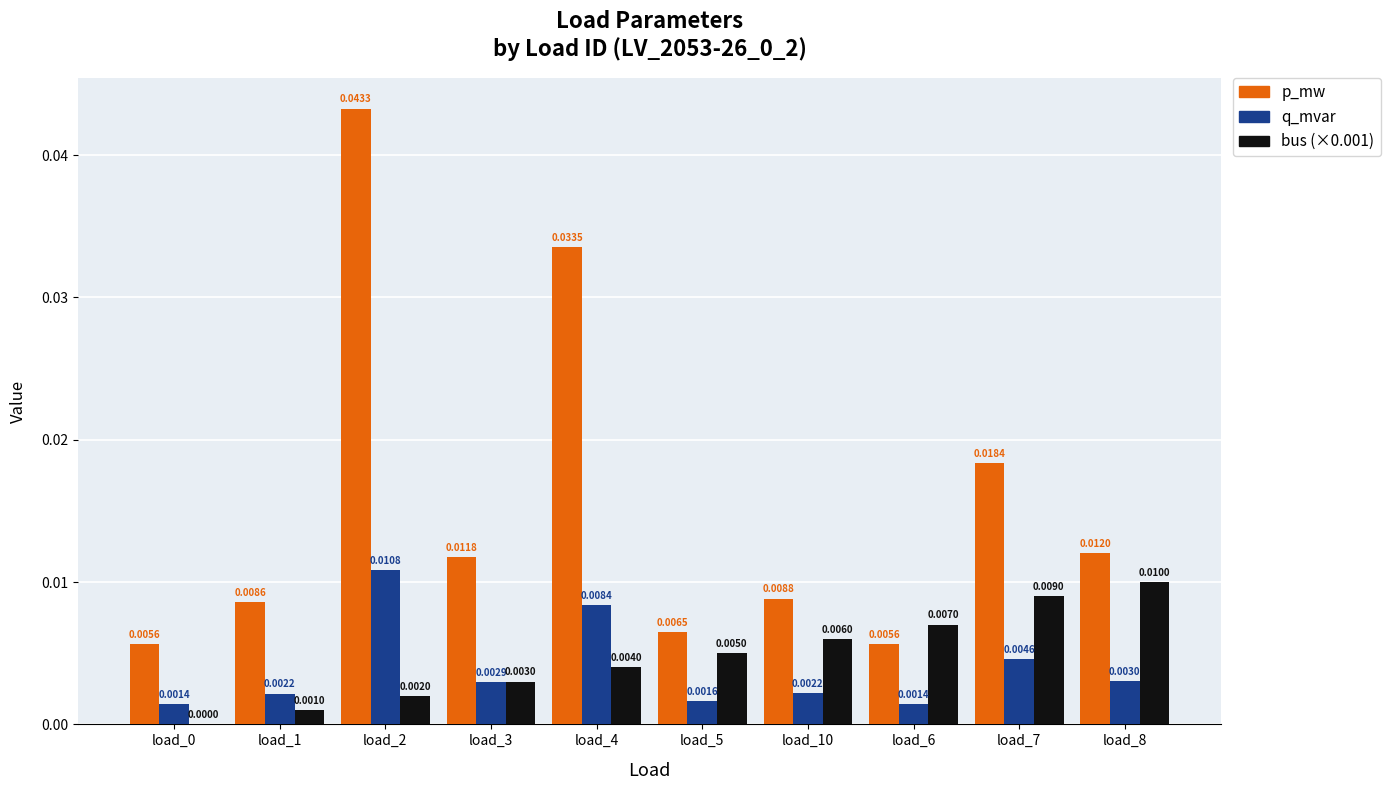

At which category is the sum across all series the highest?

load_2